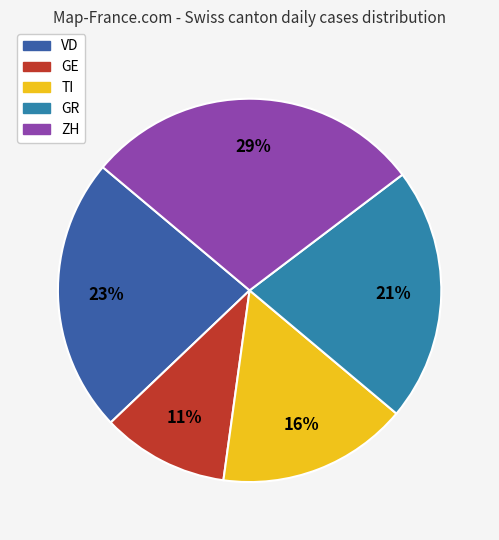

Rank the categories by value from lowest to highest.

GE, TI, GR, VD, ZH